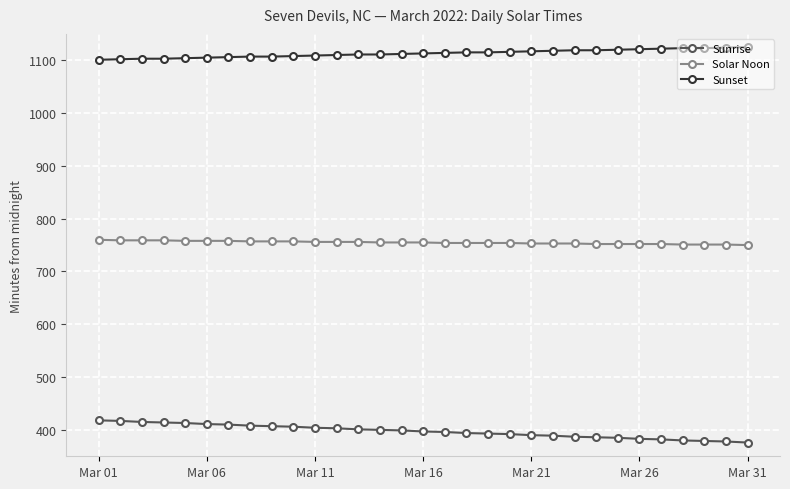

What is the maximum value for Sunrise?

418